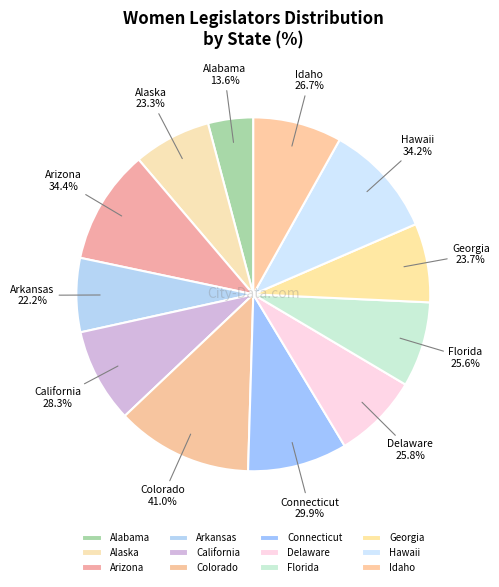

Which category has the biggest portion of the pie?

Colorado